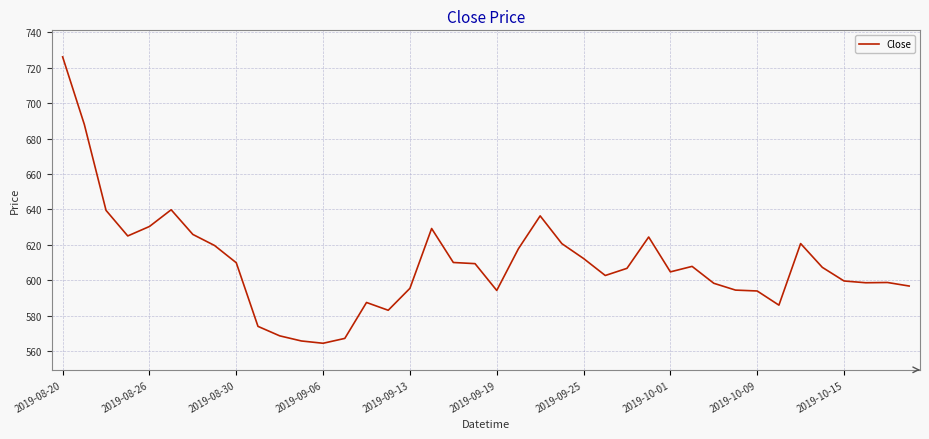

Does the chart have visible grid lines?

Yes